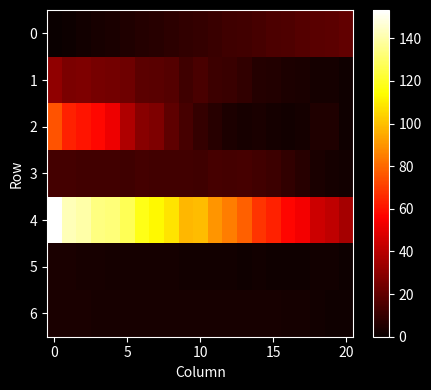

Rank the series by their maximum value, from lowest to highest.

6, 5, 3, 0, 1, 2, 4